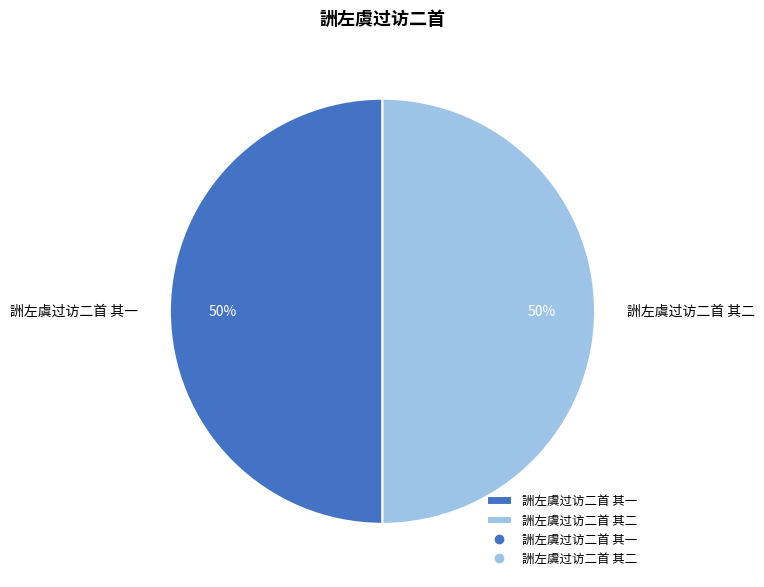

What is the ratio of the value at 詶左虞过访二首 其二 to the value at 詶左虞过访二首 其一?

1.0